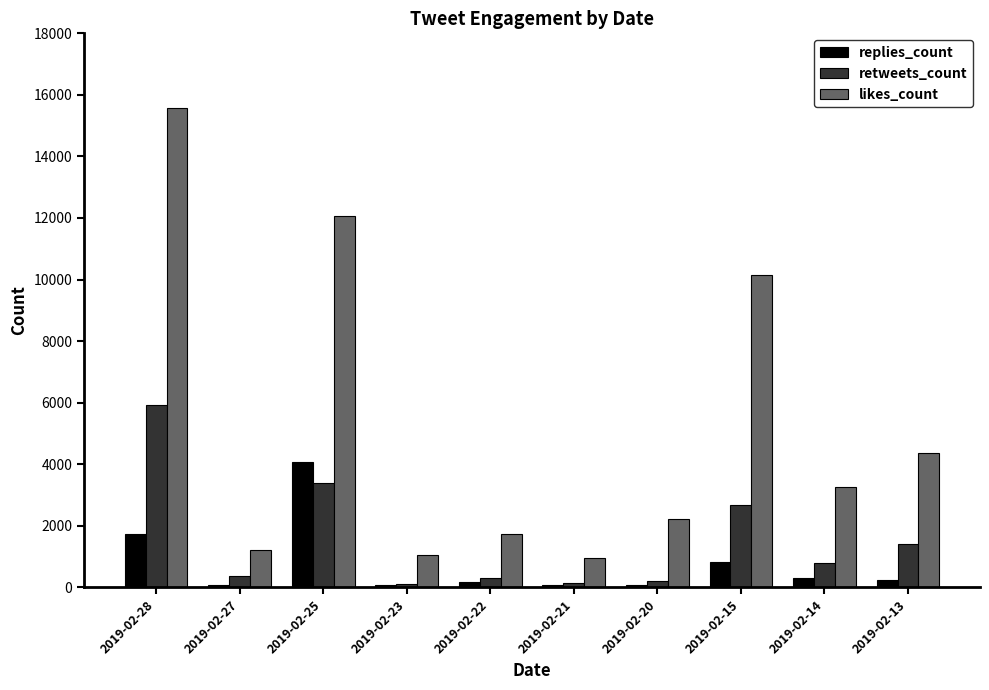

What is the difference between the replies_count values at 2019-02-22 and 2019-02-21?

111